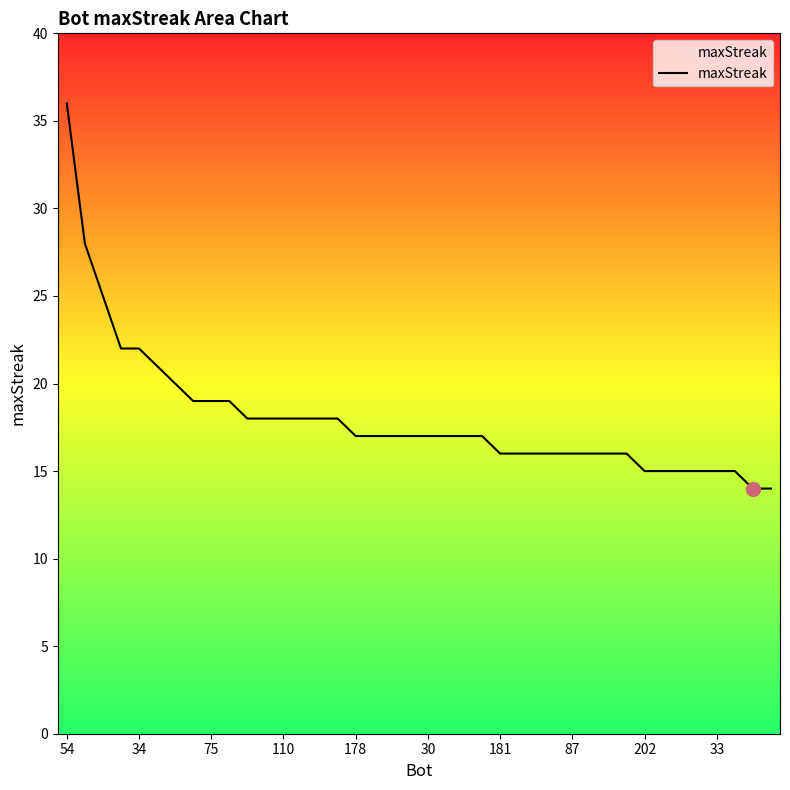

What is the smallest value displayed?

14